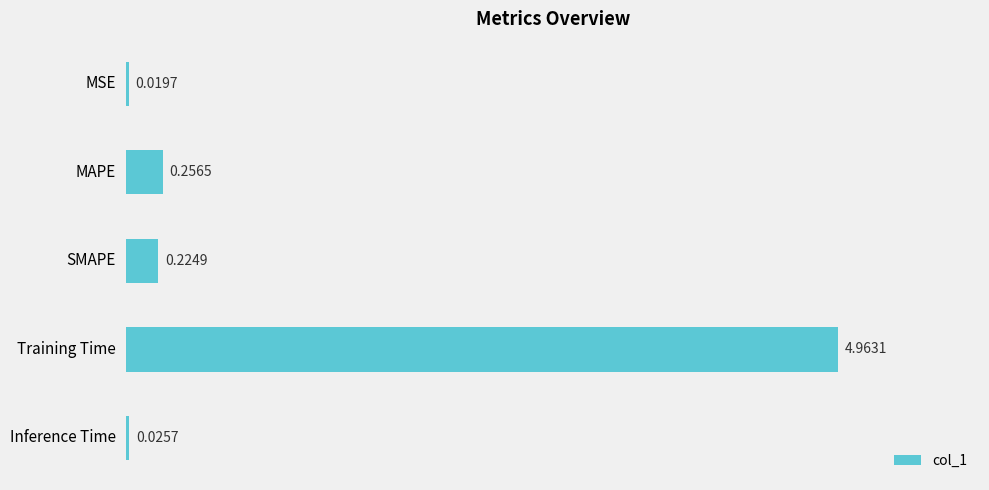

Rank the categories by value from highest to lowest.

Training Time, MAPE, SMAPE, Inference Time, MSE